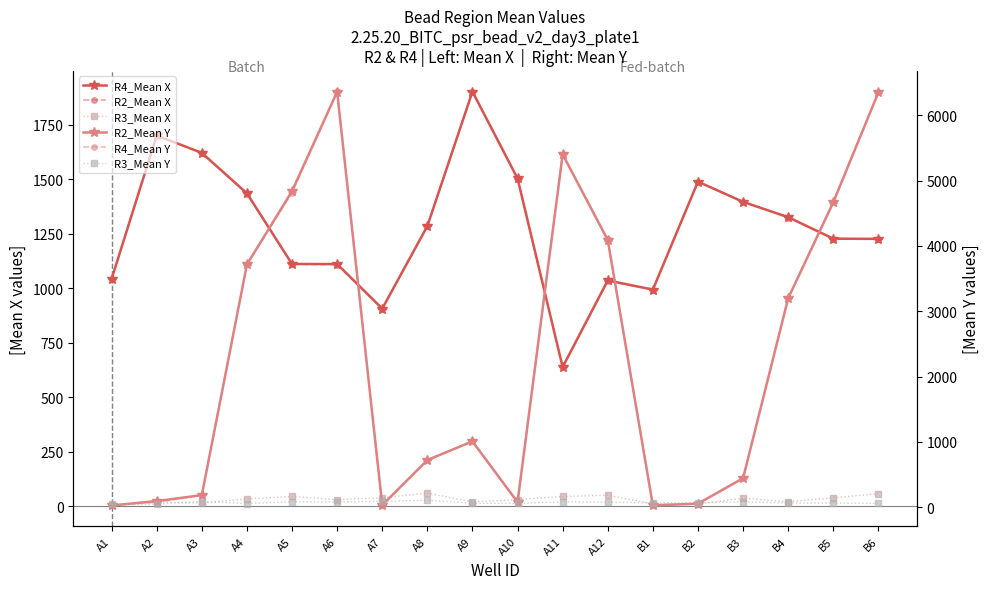

What is the value of the R3_Mean Y point at the 12th from the left?

77.6